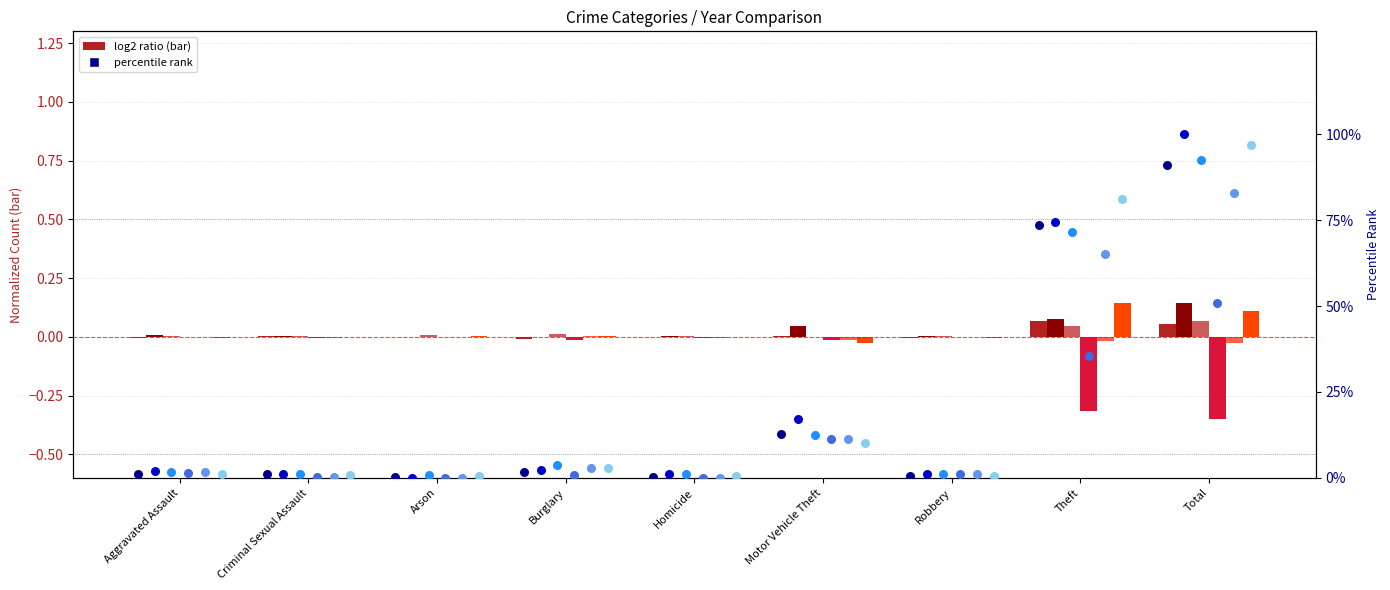

What is the total value across all series at Aggravated Assault?

0.1